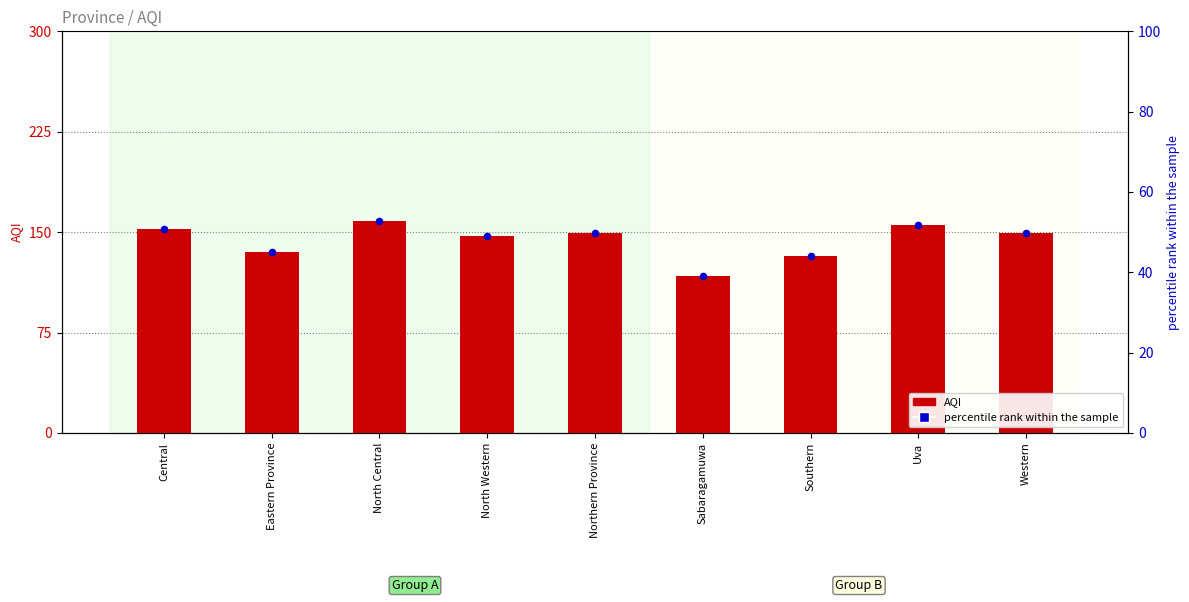

Which series has the widest spread of Y values?

AQI